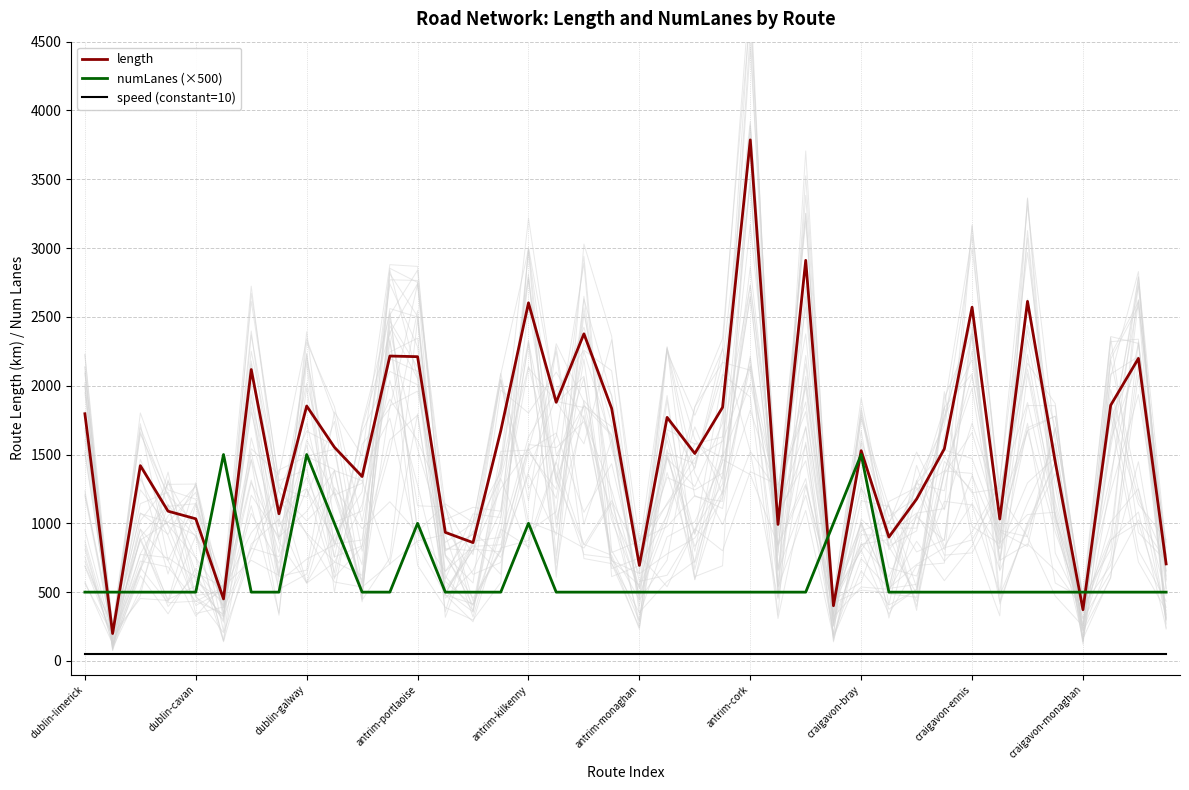

The value of length at dublin-limerick is 1216.8. True or false?

False